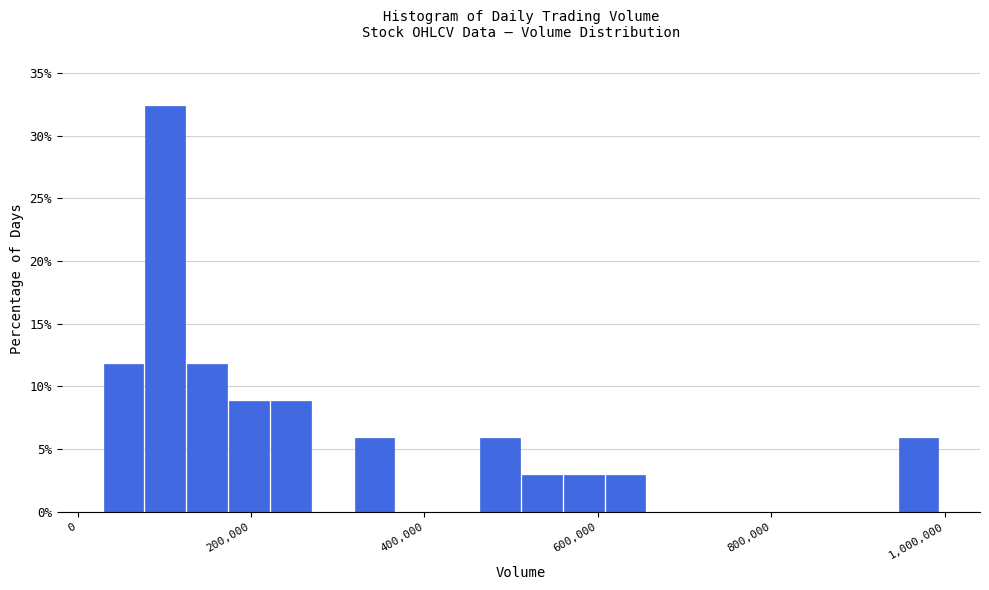

Around what value on the x-axis is the tallest bar? Give the approximate position of its centre, as read against the axis.

100000